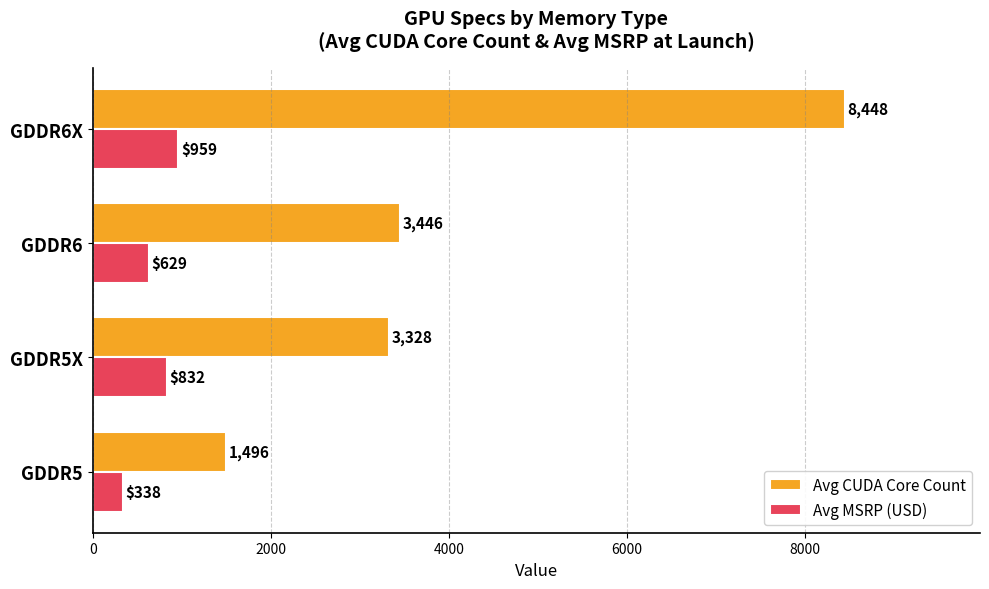

Rank the series by their average value, from lowest to highest.

Avg MSRP (USD), Avg CUDA Core Count